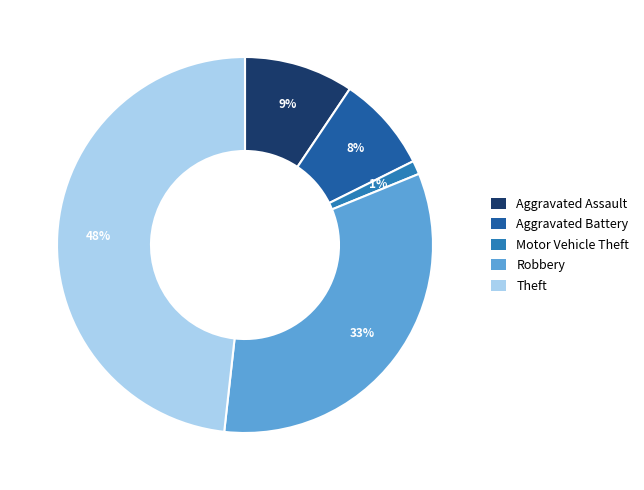

Is Theft the majority of the pie?

No